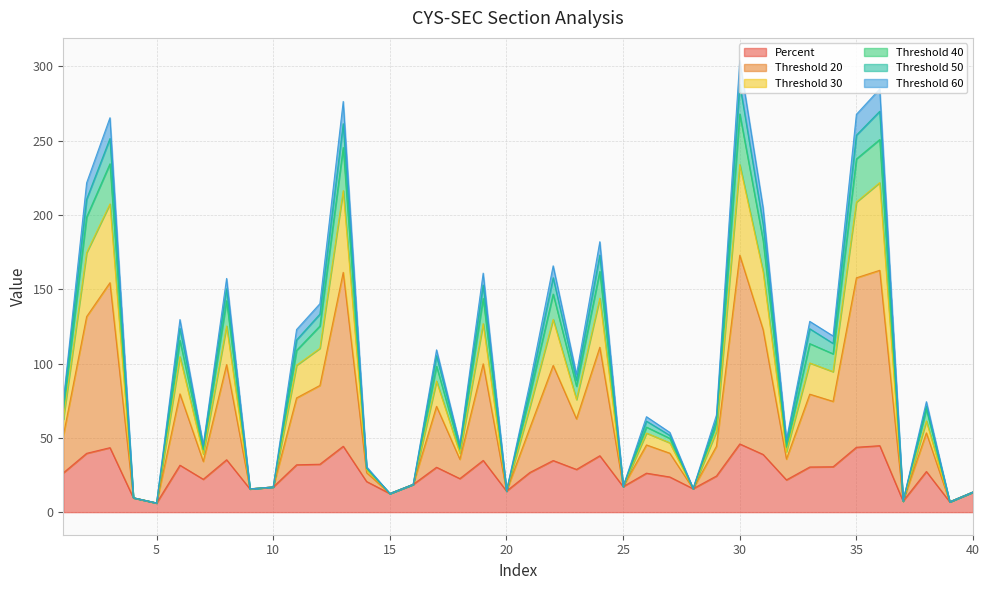

What is the highest value of the Percent series?

45.9